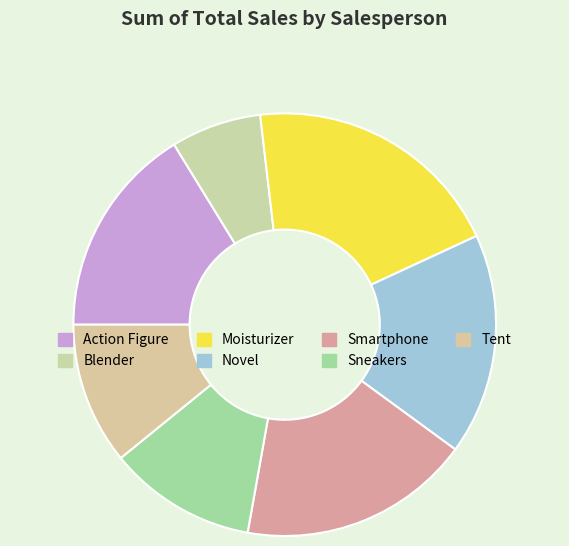

Which category has the smallest portion of the pie?

Blender